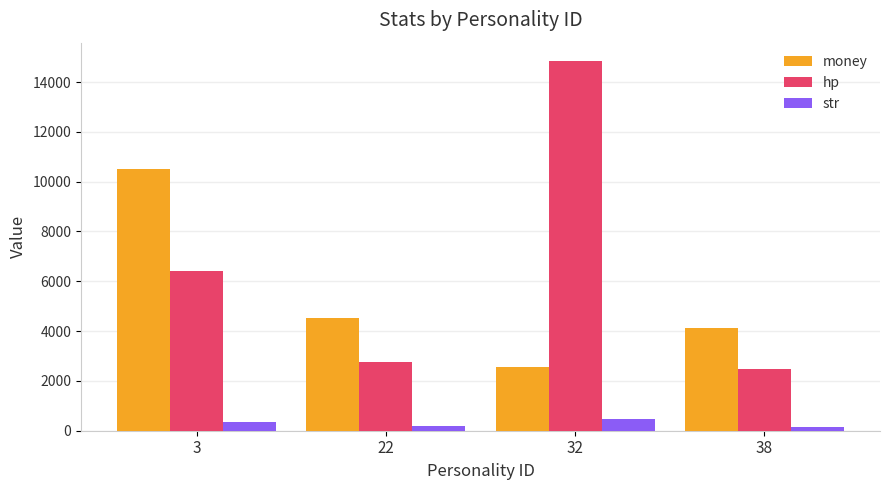

What is the sum of the money values at 38 and 22?

8643